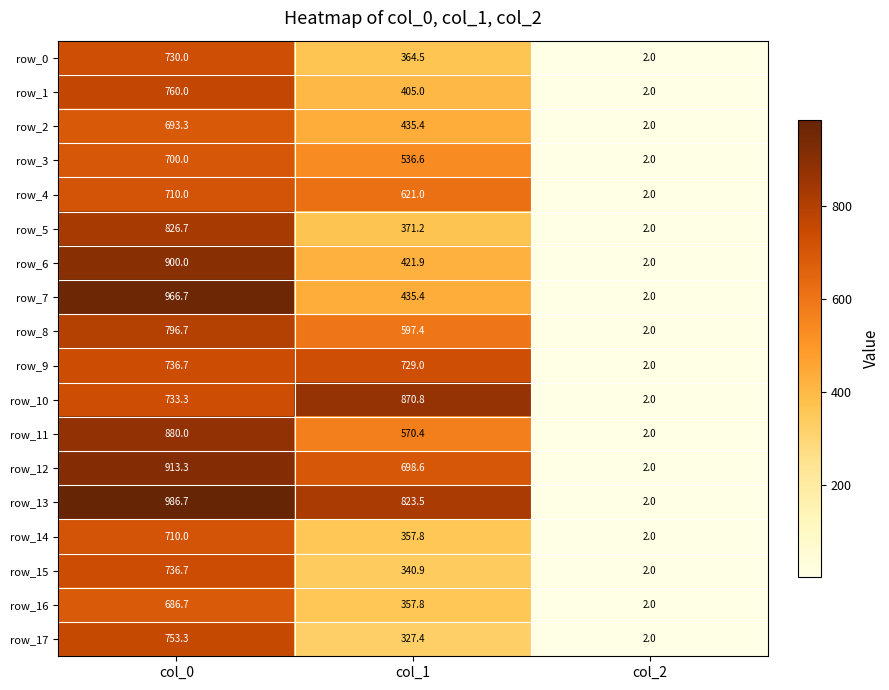

What is the difference between the maximum and second lowest values in the row_14 series?

352.2